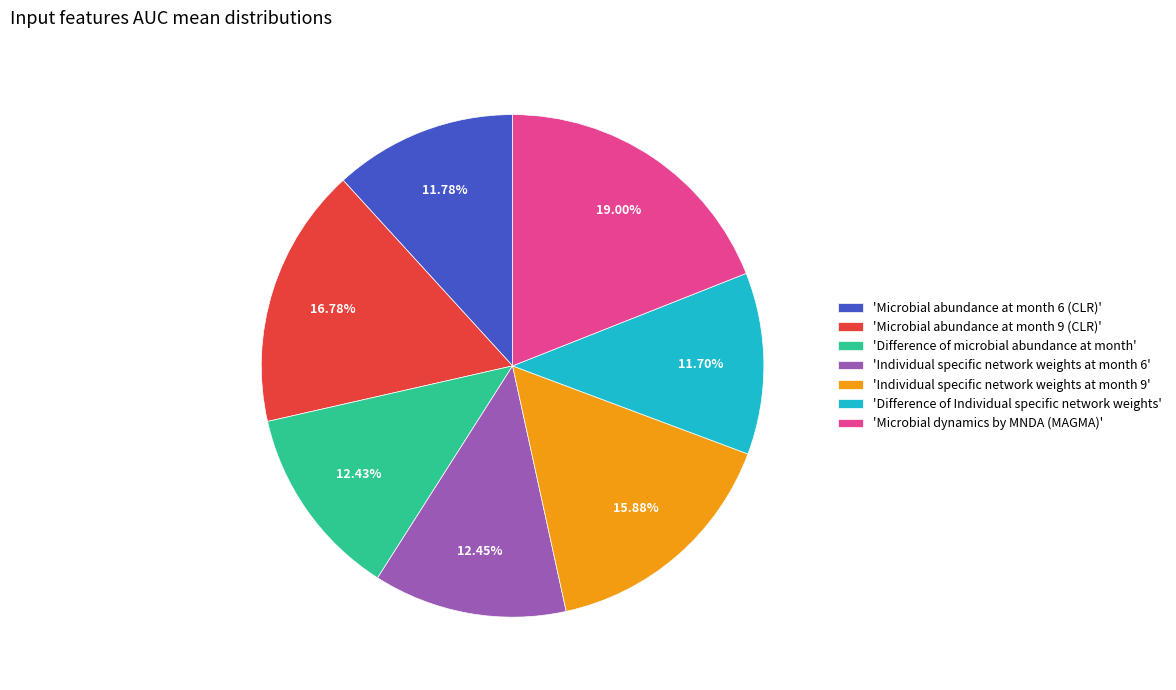

Do 'Individual specific network weights at month 9' and 'Microbial abundance at month 9 (CLR)' together represent more than half of the pie?

No